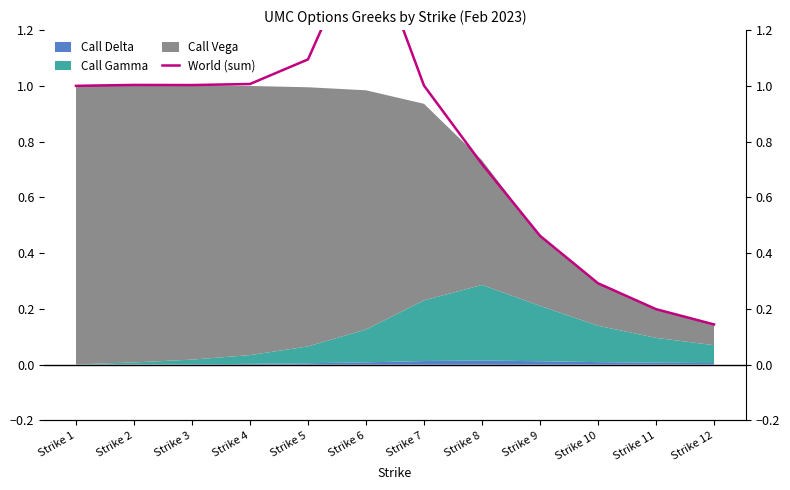

Reading left to right, transcribe all the data shown in this chart.

1.0	1.0	1.0	1.0	1.1	1.6	1.0	0.7	0.5	0.3	0.2	0.1